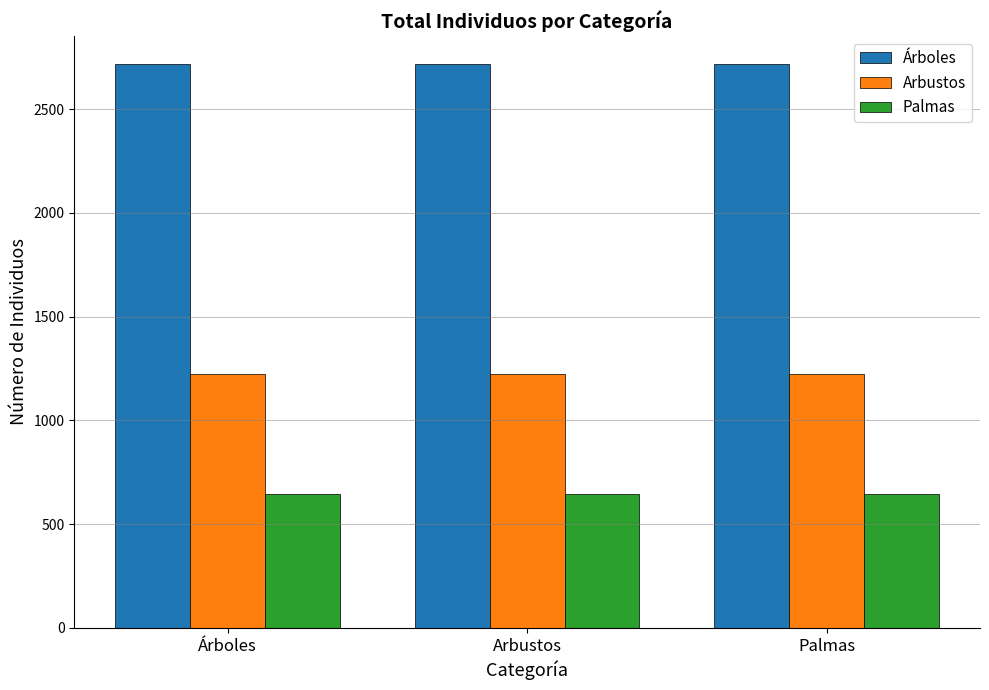

Does the chart contain stacked bars?

No